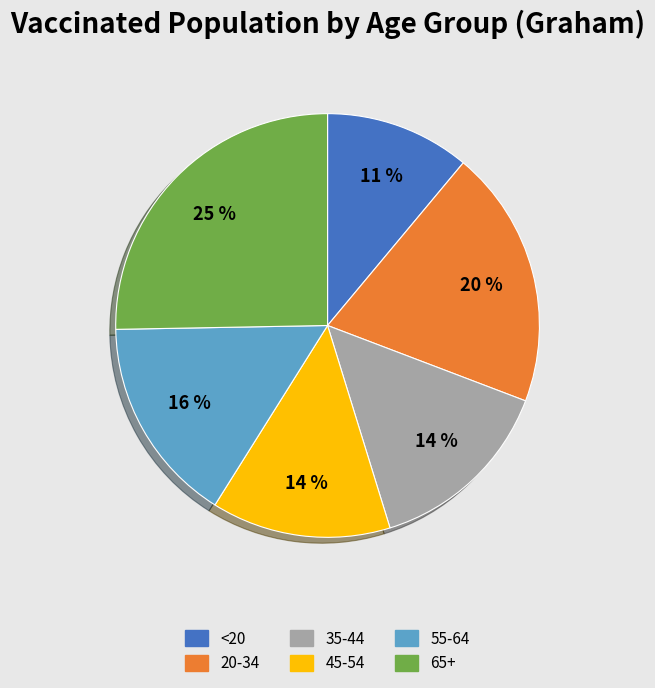

What is the largest slice in the pie chart?

65+